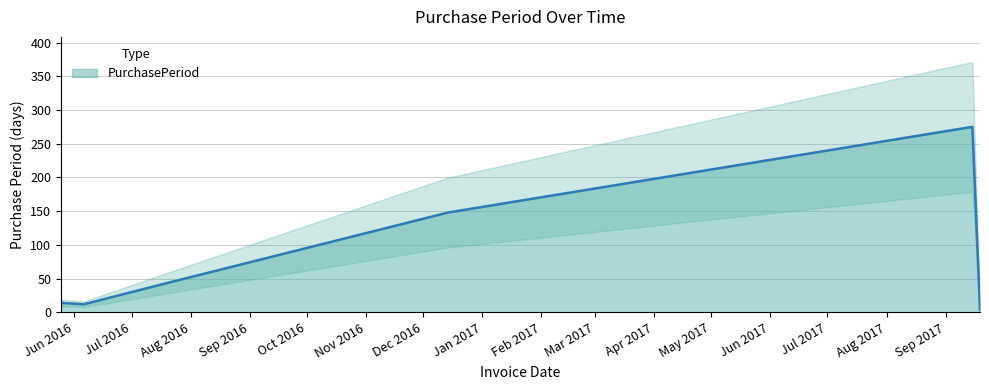

At which label does the data first exceed 43?

2016-12-14